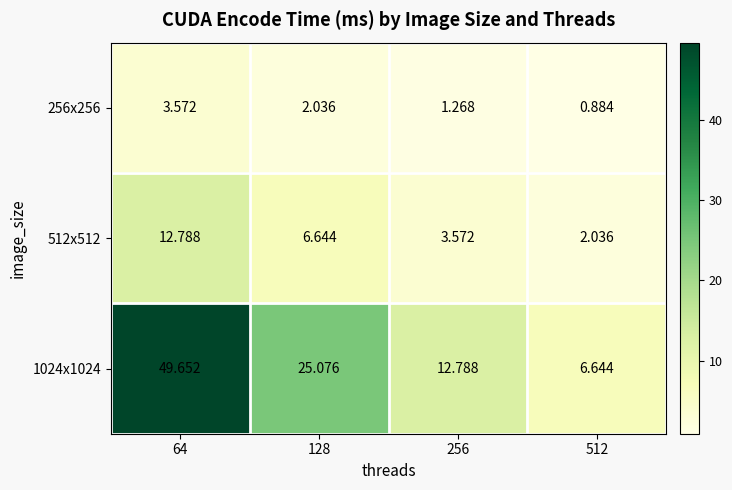

How many data points in 1024x1024 are less than 25?

2